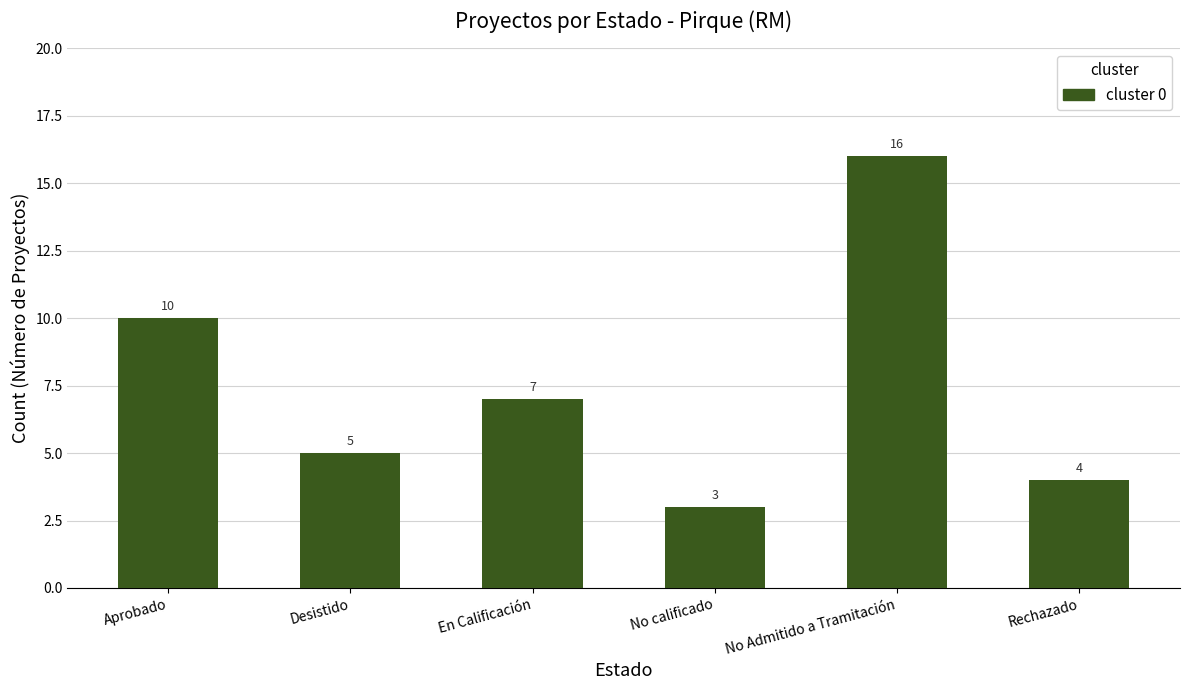

What is the difference between the second highest and second lowest values?

6